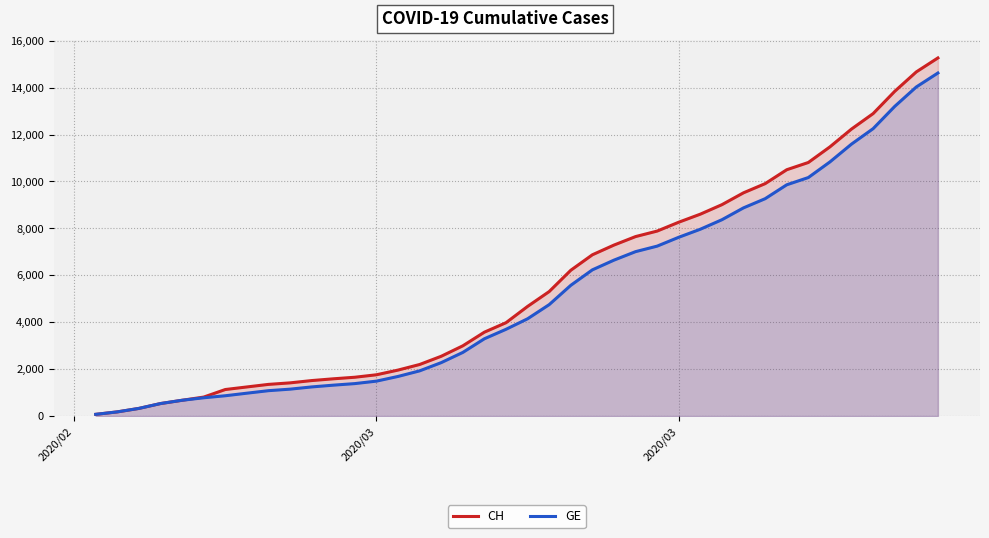

What is the value of the GE point at the 37th from the left?

12252